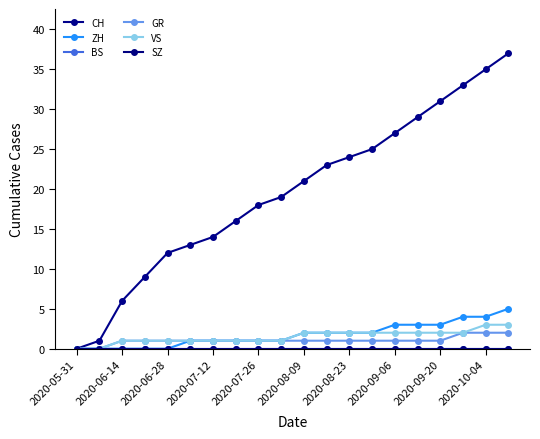

Does the chart have visible grid lines?

No